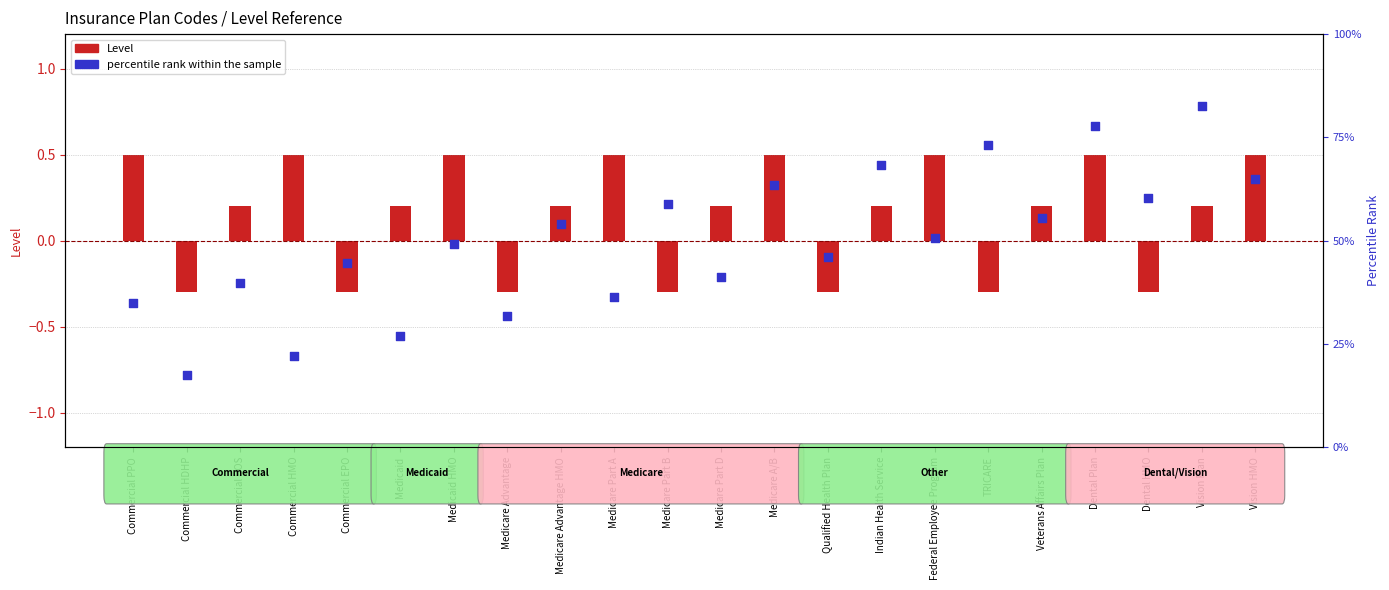

What is the change in value from Commercial POS to Medicare A/B?

+23.8